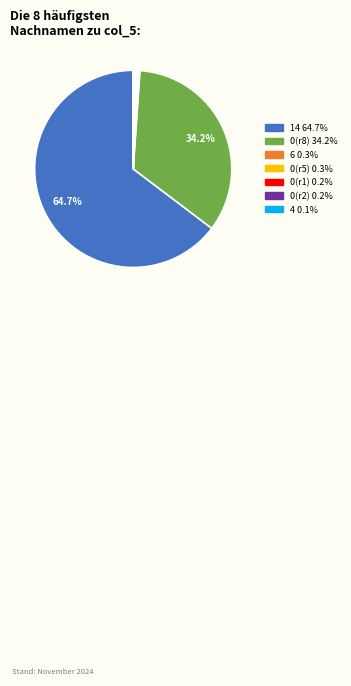

Is there any slice that represents more than half of the pie?

Yes